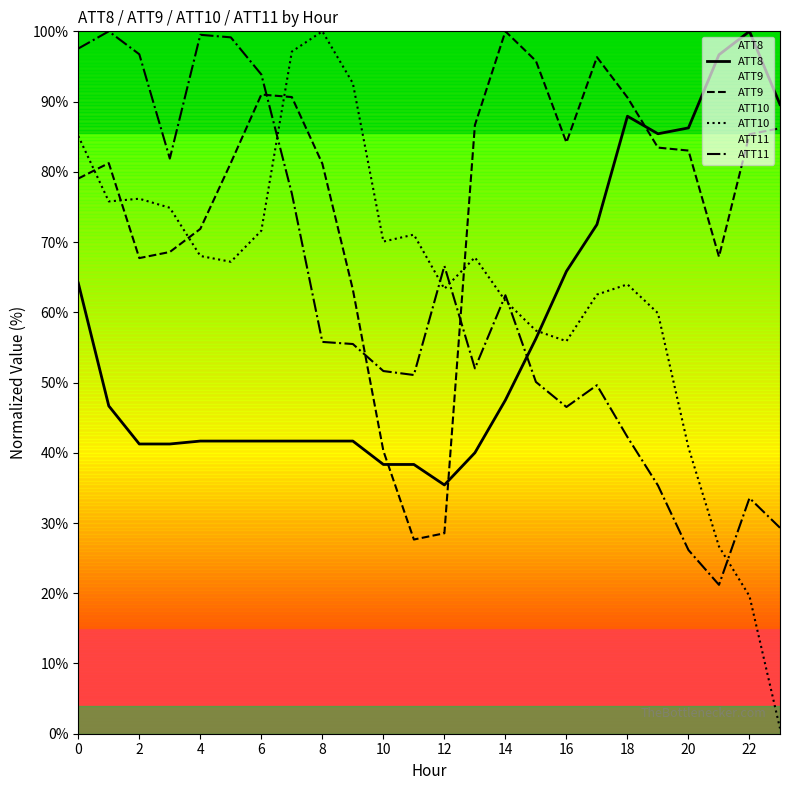

At which category does the chart reach its peak across all series?

22